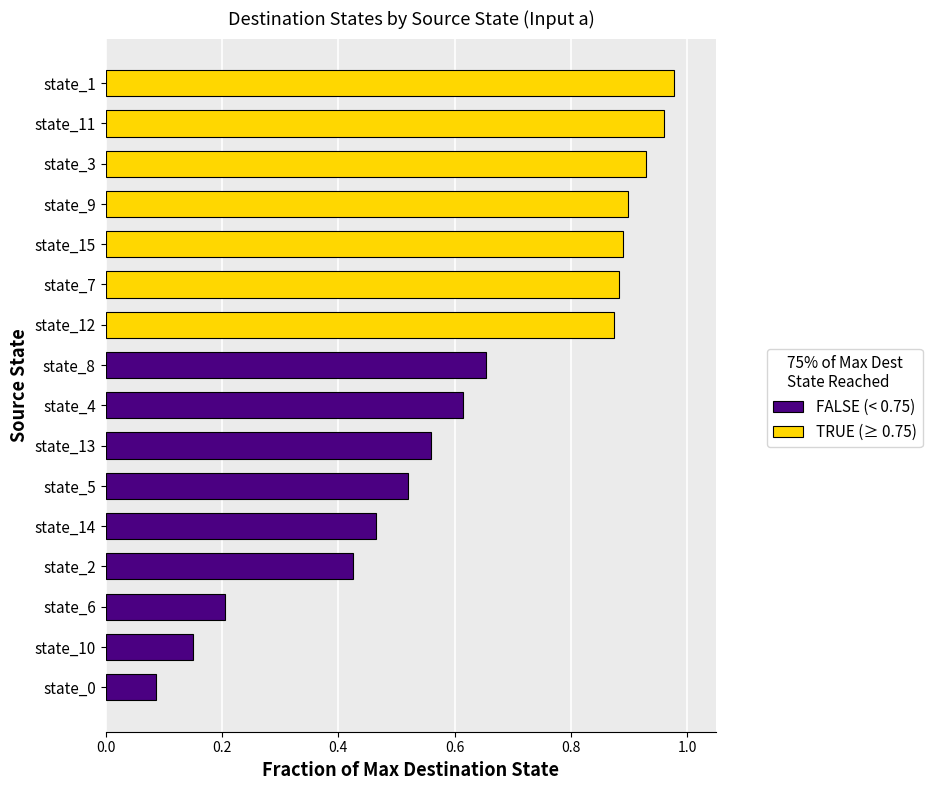

Where is the data nearest to the value 0?

state_0